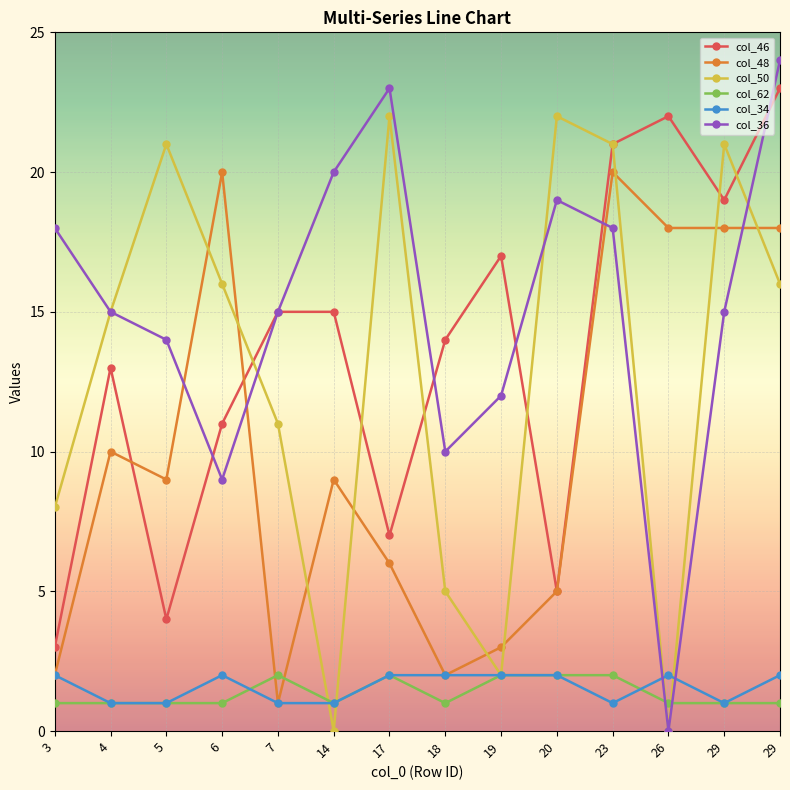

True or false: col_62 and col_46 cross at least once.

False